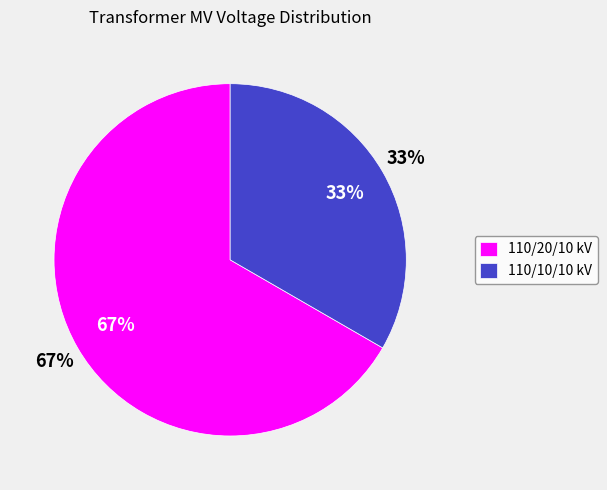

Between 63/25/38 MVA 110/20/10 kV and 63/25/38 MVA 110/10/10 kV, which is larger?

63/25/38 MVA 110/20/10 kV